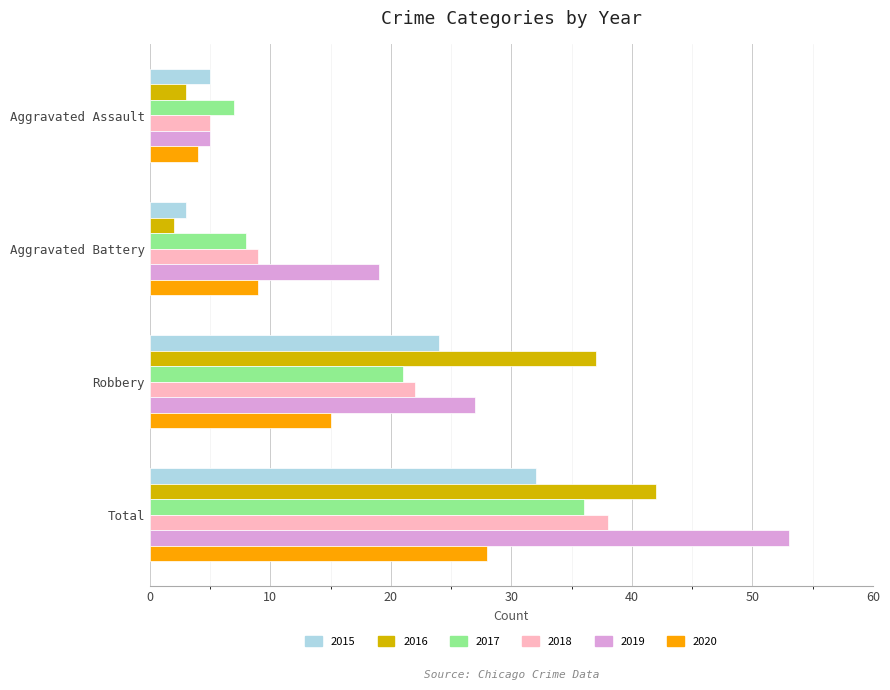

Count the number of data series in this chart.

6